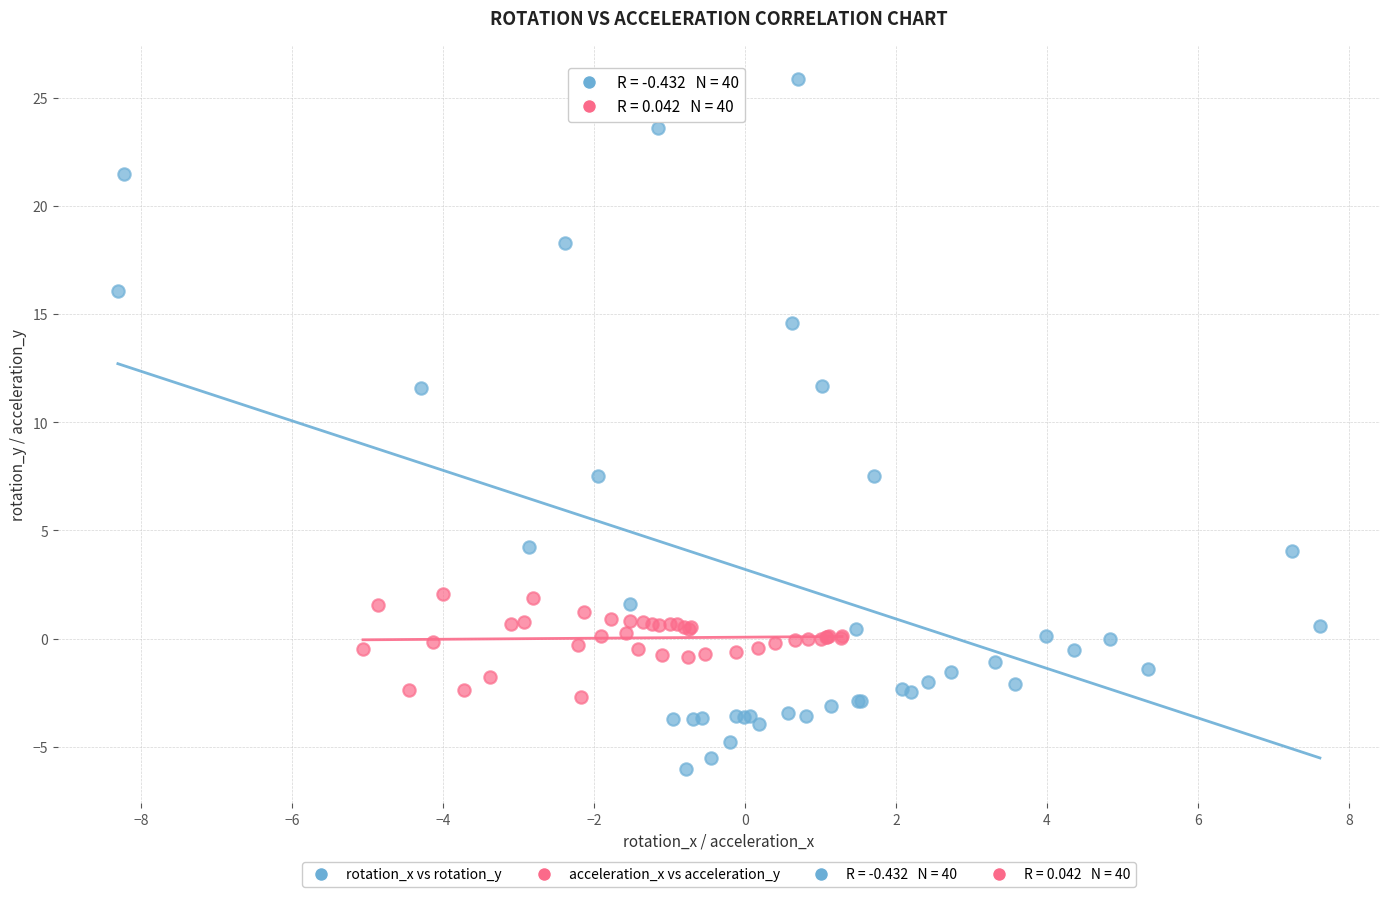

Which series reaches the maximum Y coordinate?

rotation_x vs rotation_y